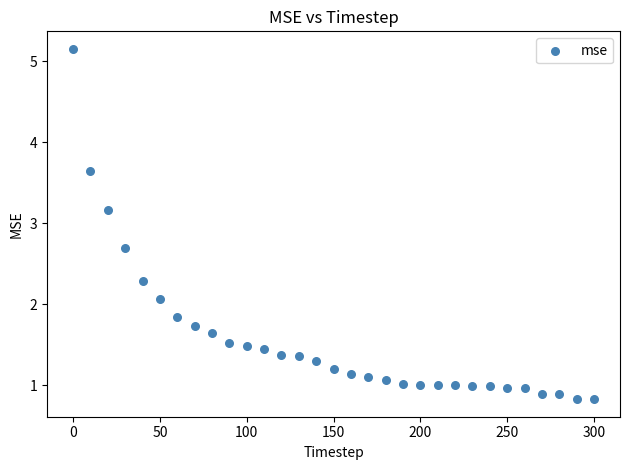

What is the range of Y values (max minus min)?

4.3